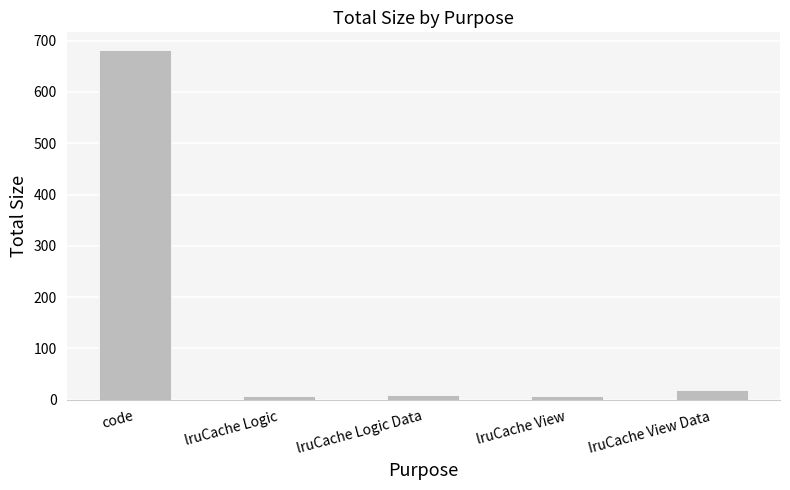

Are the bars horizontal?

No